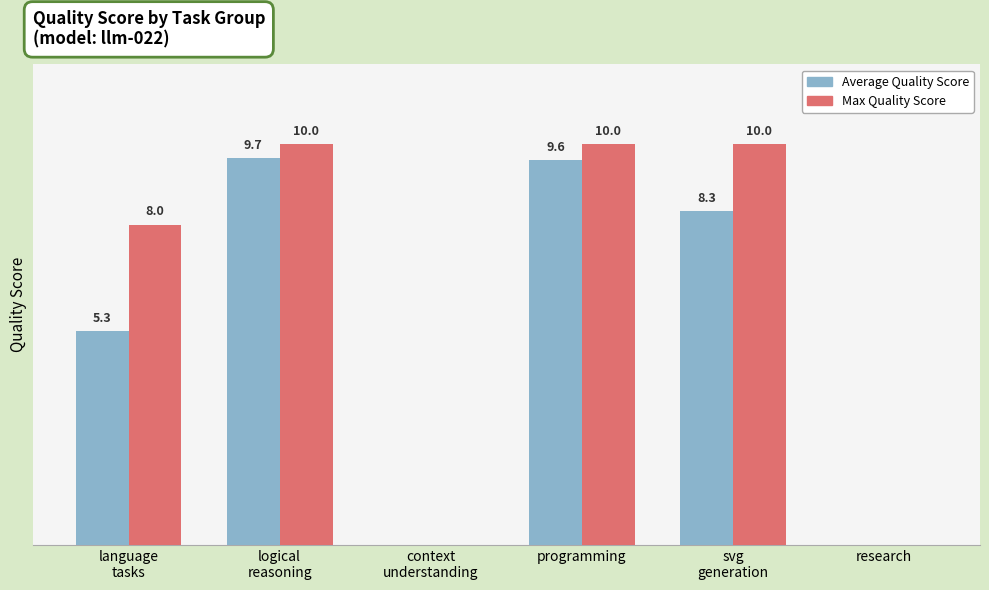

Does the chart contain stacked bars?

No